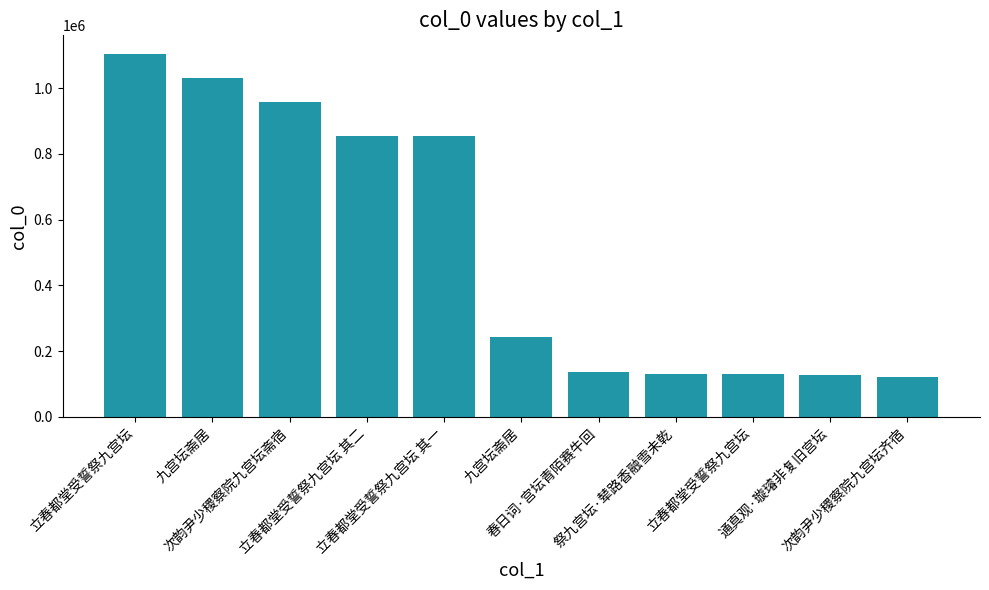

Are the bars grouped side by side (vs. stacked)?

No